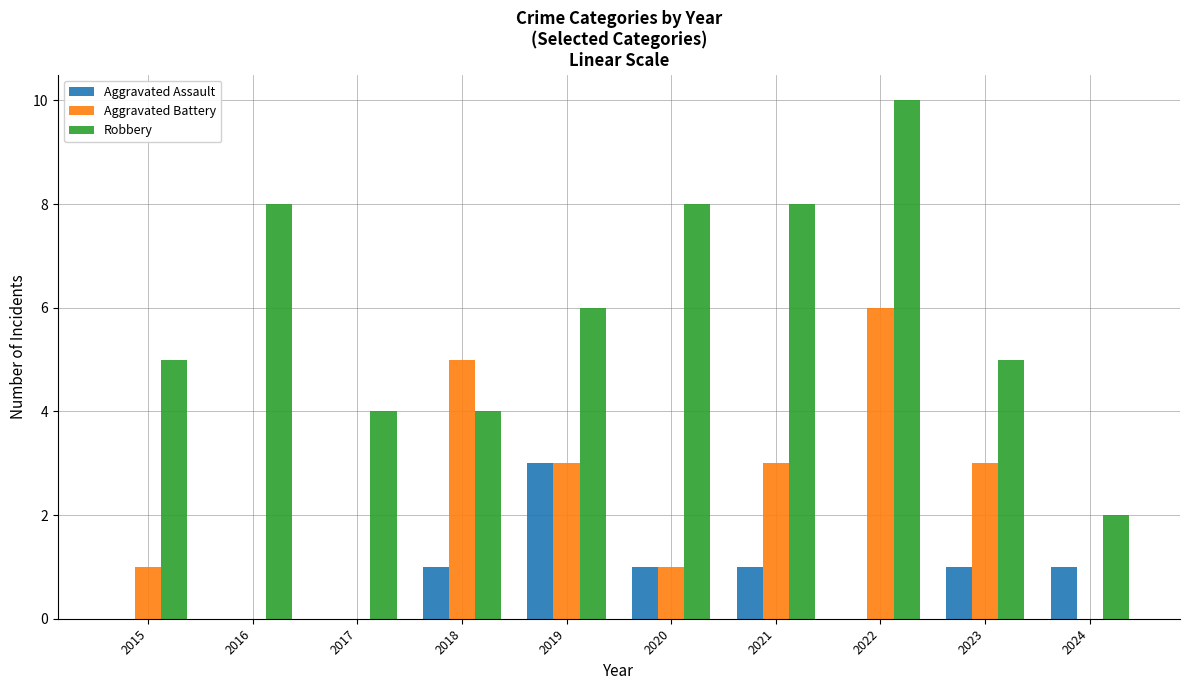

Read the Aggravated Battery value at 2018.

5